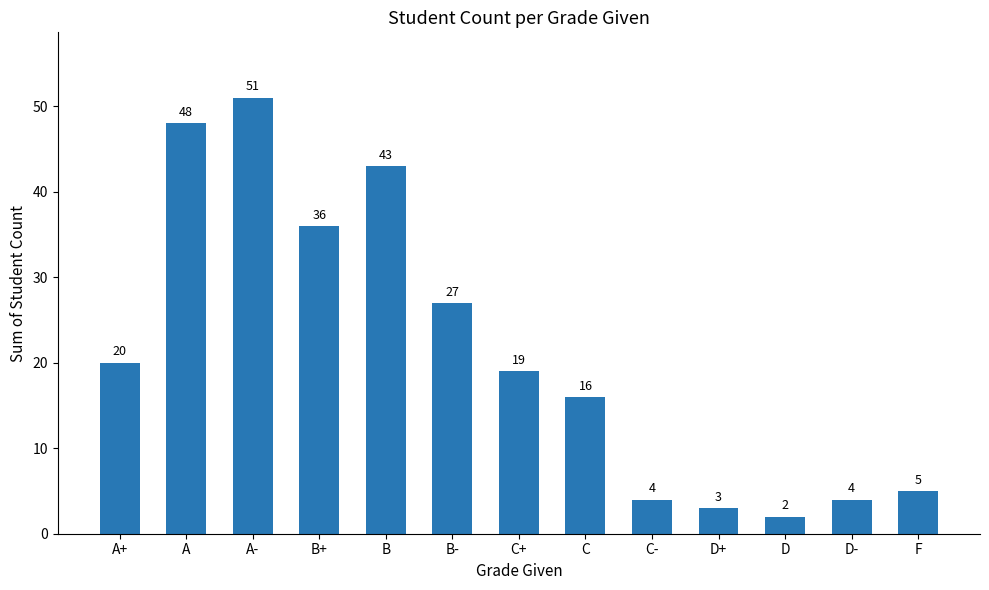

True or false: the data shows 4 at D-.

True